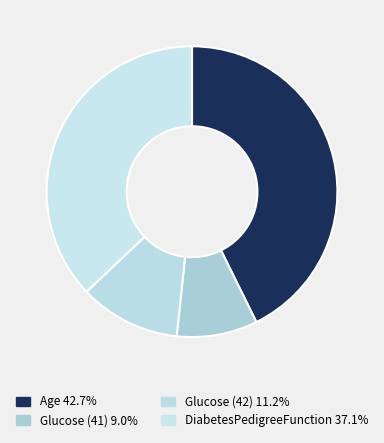

Rank the categories by value from highest to lowest.

Age, DiabetesPedigreeFunction, Glucose (42), Glucose (41)